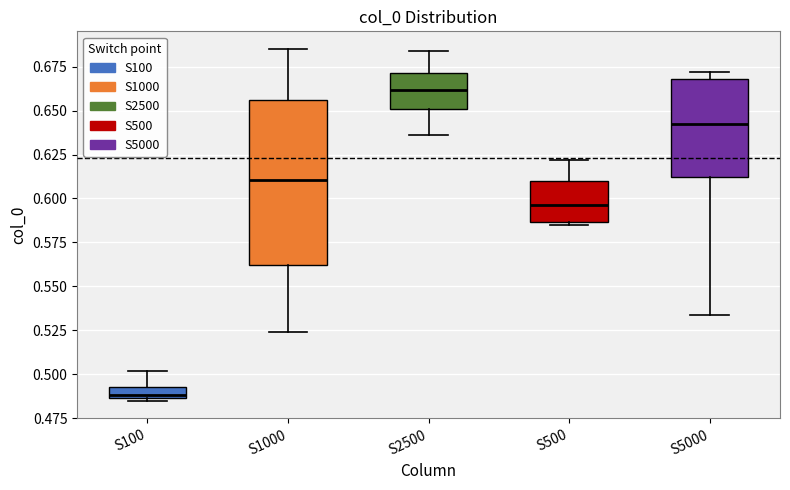

Which box's median line is the lowest?

S100